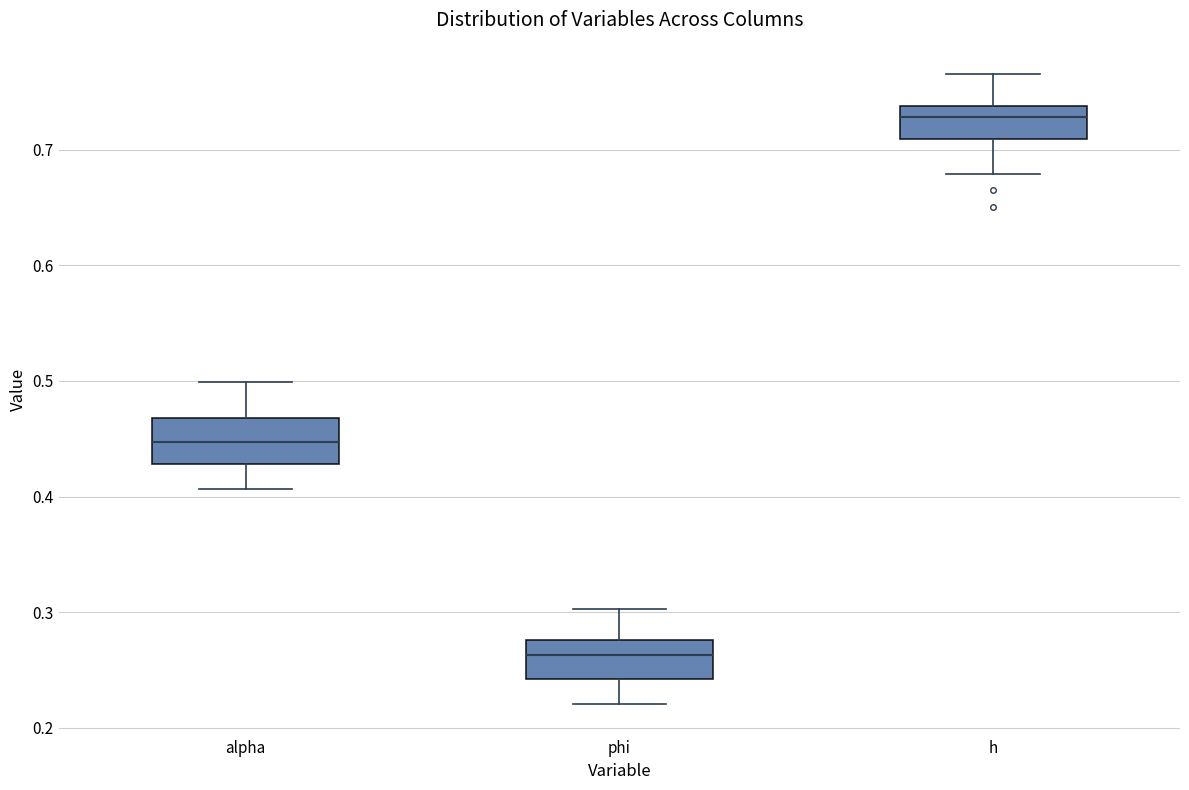

Reading left to right, read every box against the y-axis: the position of its median line, the range the box covers, and the ends of its whiskers. The values are not printed on the chart, so give them approximately, as read against the axis.

alpha: median 0.45, box 0.43 to 0.47, whiskers 0.41 to 0.50
phi: median 0.26, box 0.24 to 0.28, whiskers 0.22 to 0.30
h: median 0.73, box 0.71 to 0.74, whiskers 0.68 to 0.77